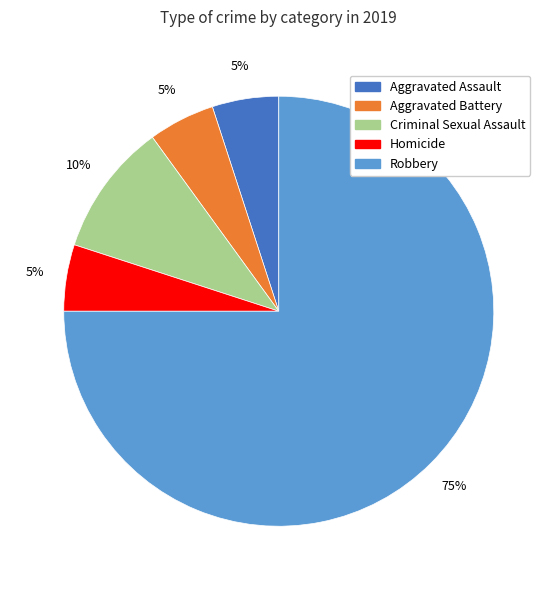

Do Homicide and Aggravated Battery together represent more than half of the pie?

No